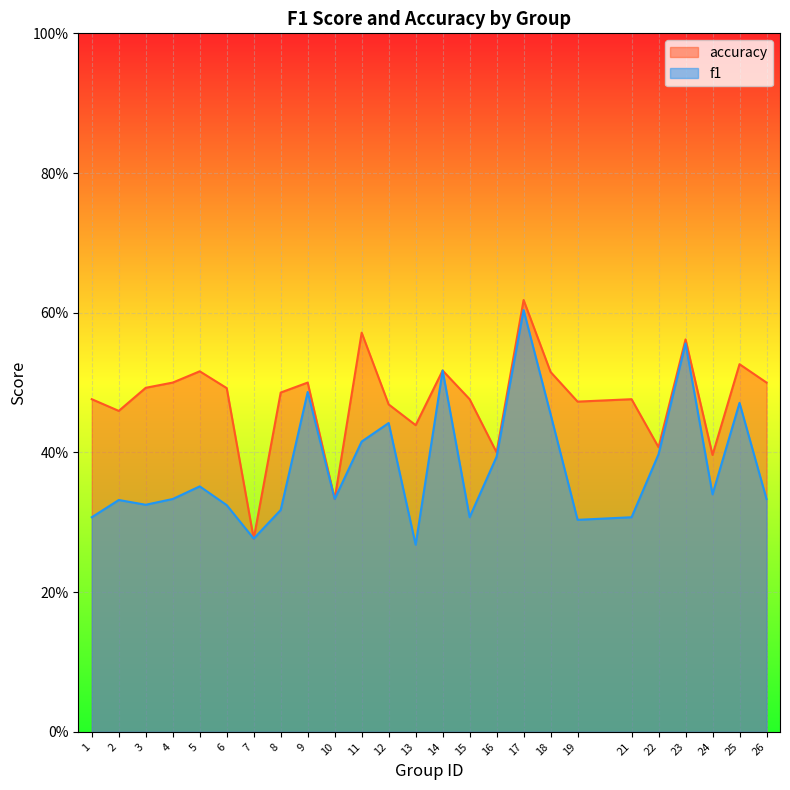

In f1, how many points are higher than both neighbors (excluding endpoints)?

8